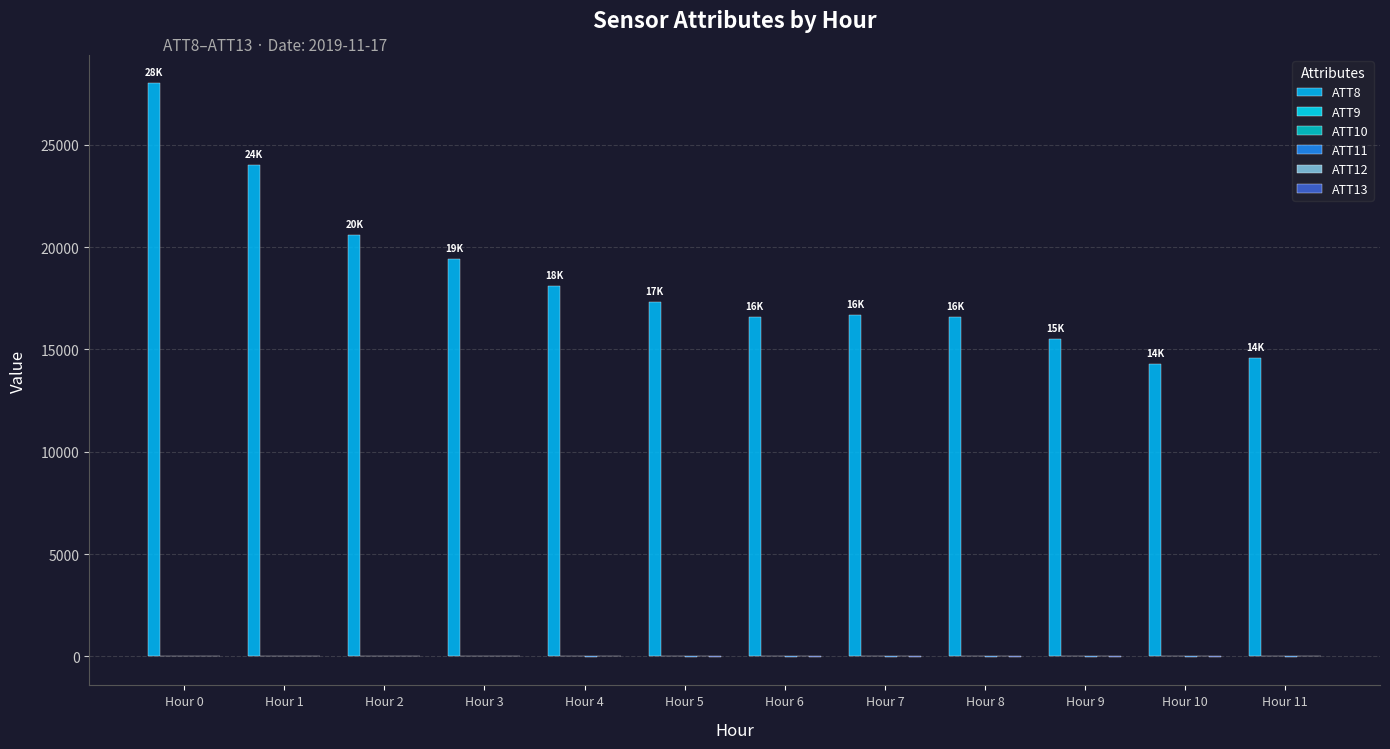

Count the number of categories in the chart.

12